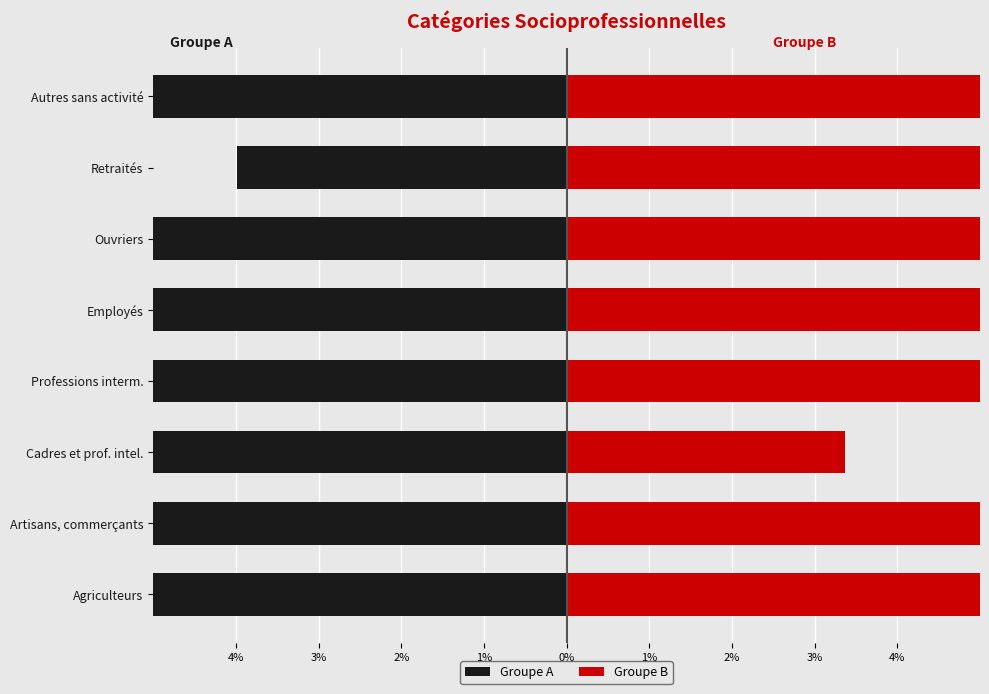

What is the difference between the second highest and minimum values in the Groupe B series?

16.7